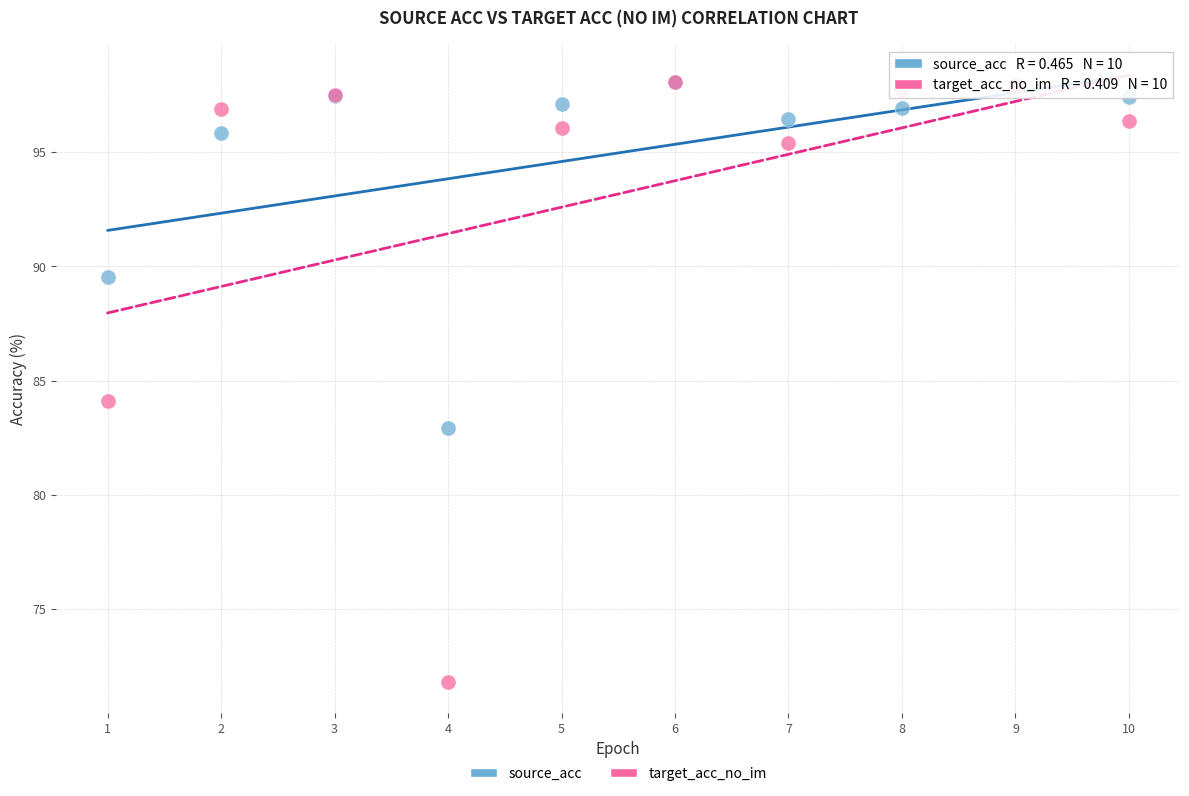

In the source_acc series, what Y value is closest to 90?

89.5